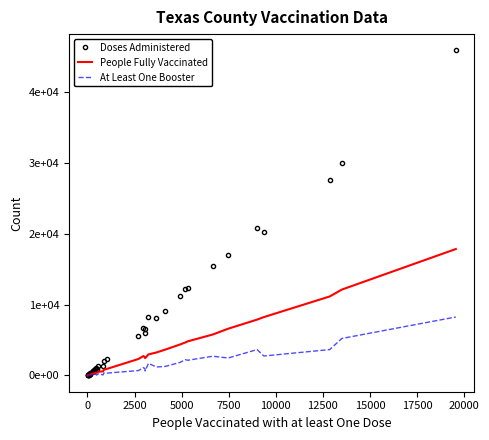

What are all the series names shown in the legend?

Doses Administered, People Fully Vaccinated, At Least One Booster